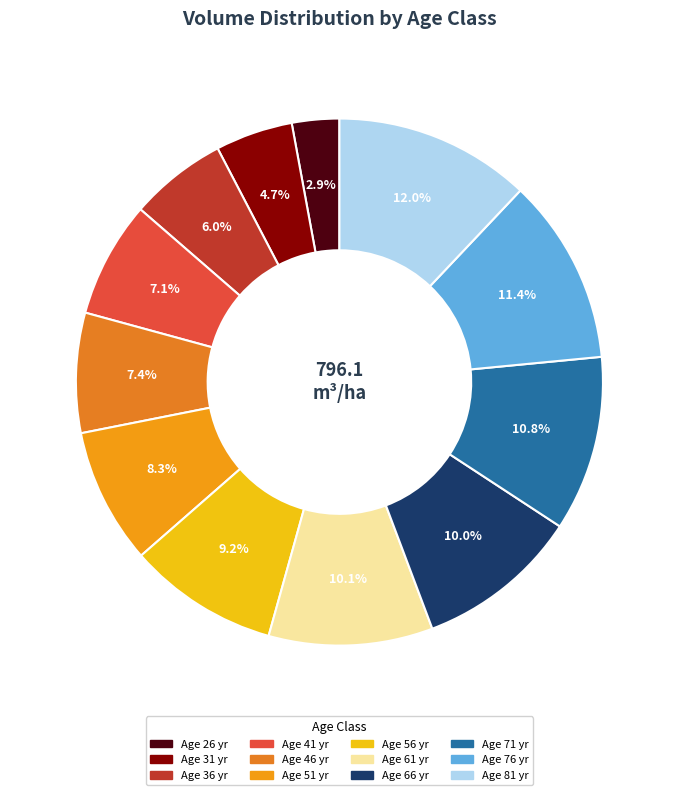

Rank the categories by value from lowest to highest.

26, 31, 36, 41, 46, 51, 56, 66, 61, 71, 76, 81